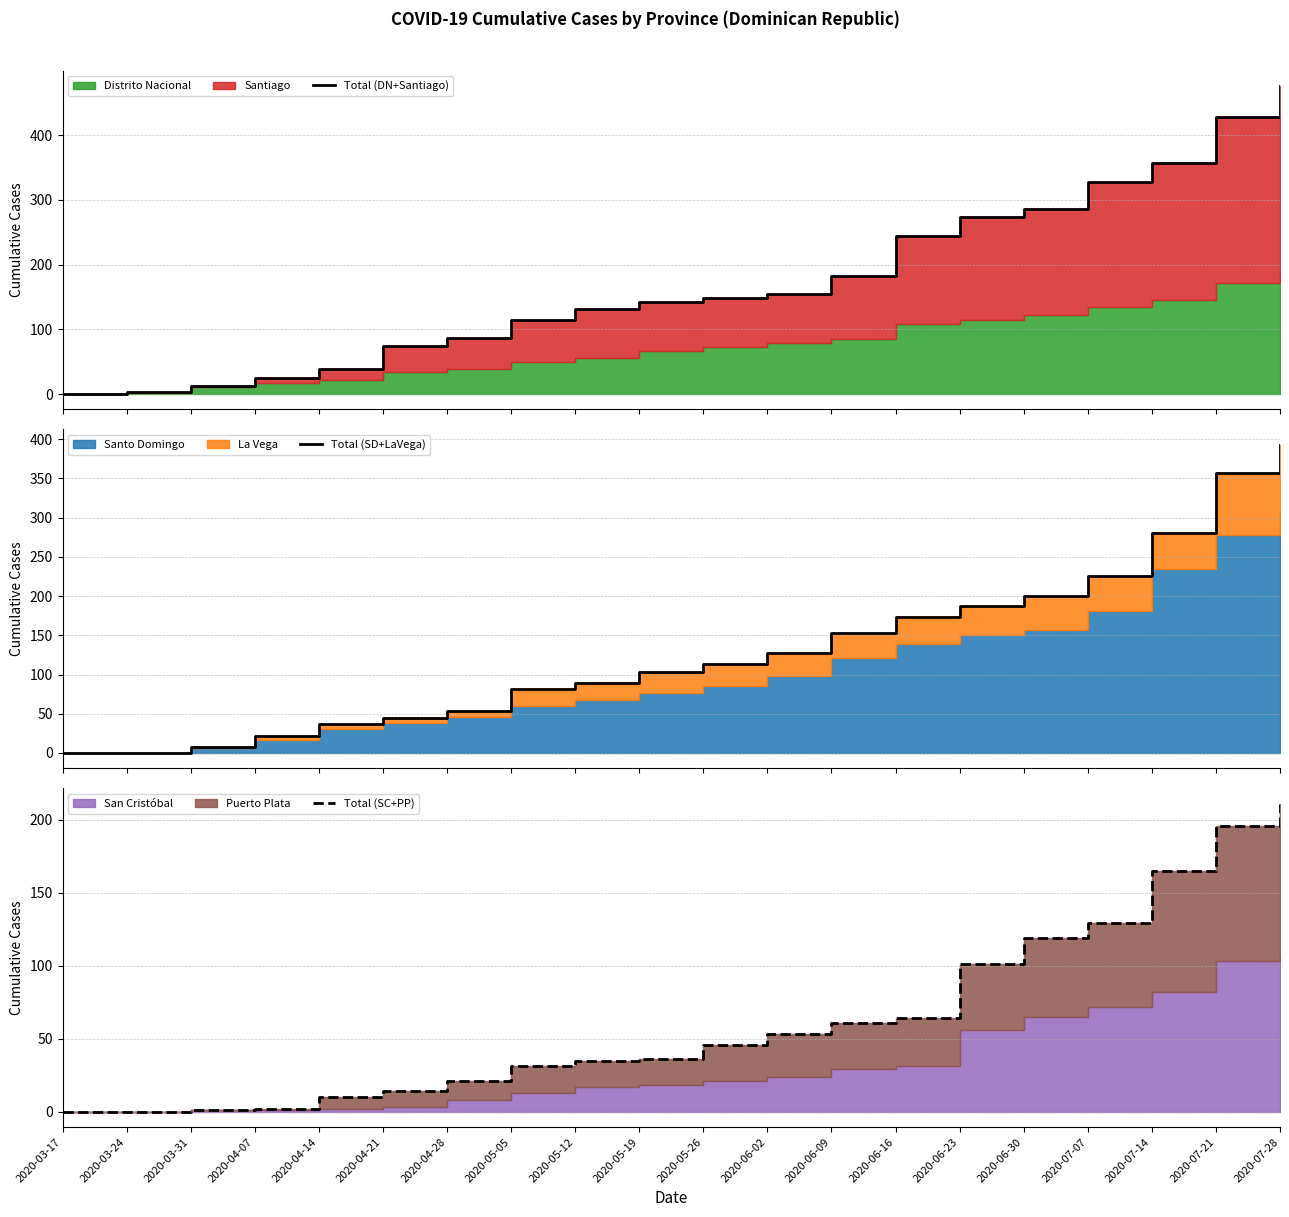

Where does the Total (DN+Santiago) series first go above 148?

2020-06-02